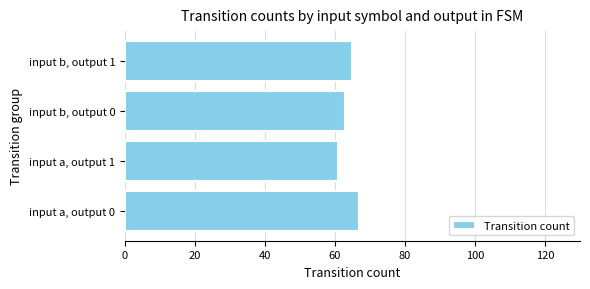

The value at input b, output 0 is 110. True or false?

False